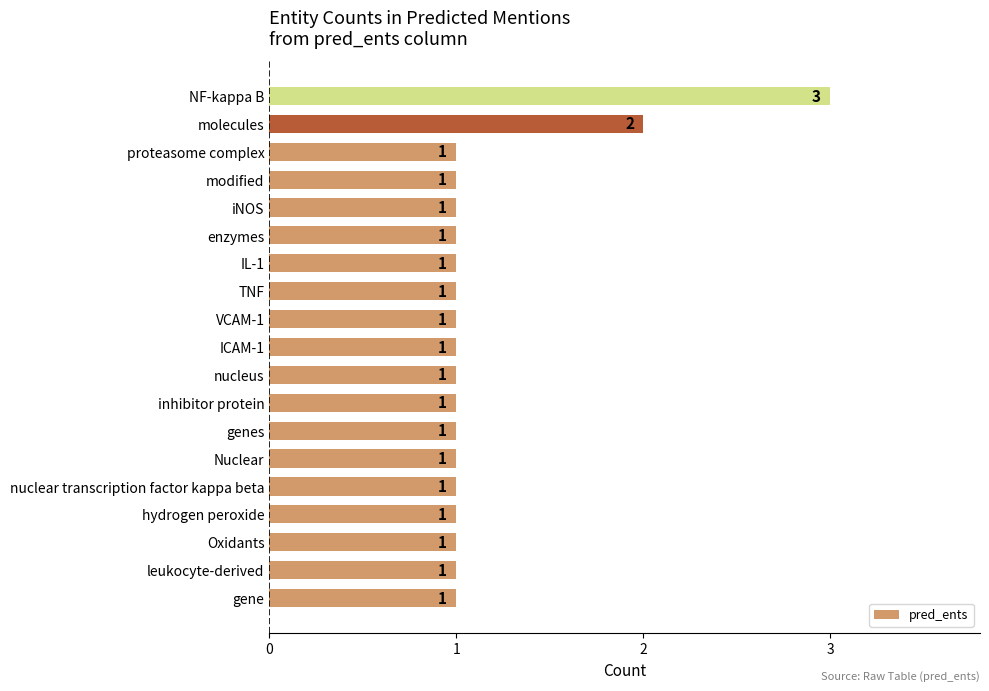

Approximately how many times larger is the value at NF-kappa B compared to proteasome complex?

3.0